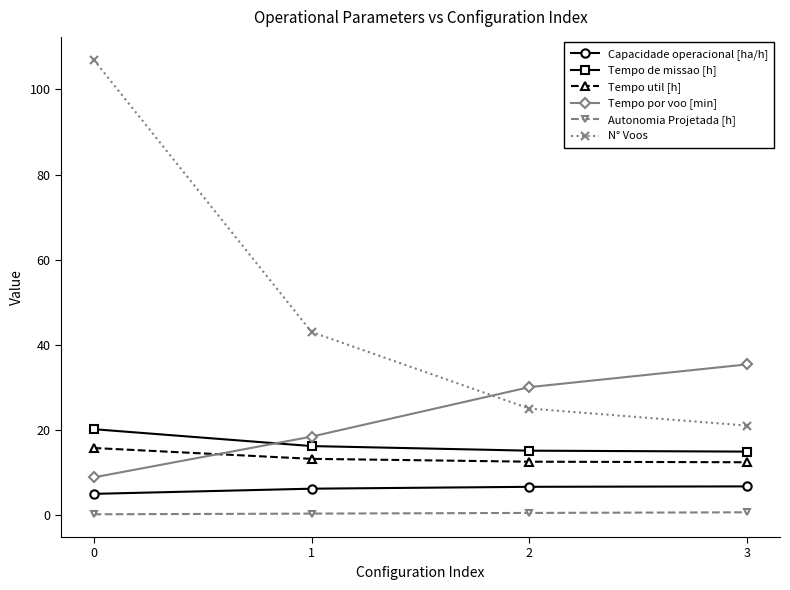

Between 1 and 2, which series saw the biggest shift?

N° Voos